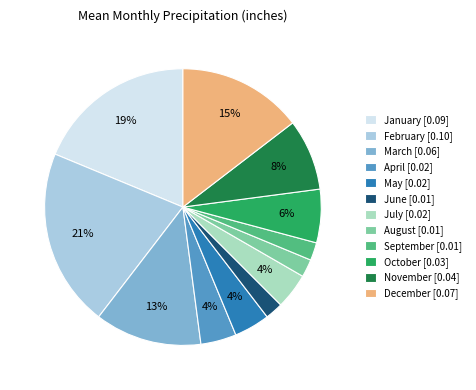

Combined, do June [0.01] and February [0.10] account for over 50%?

No